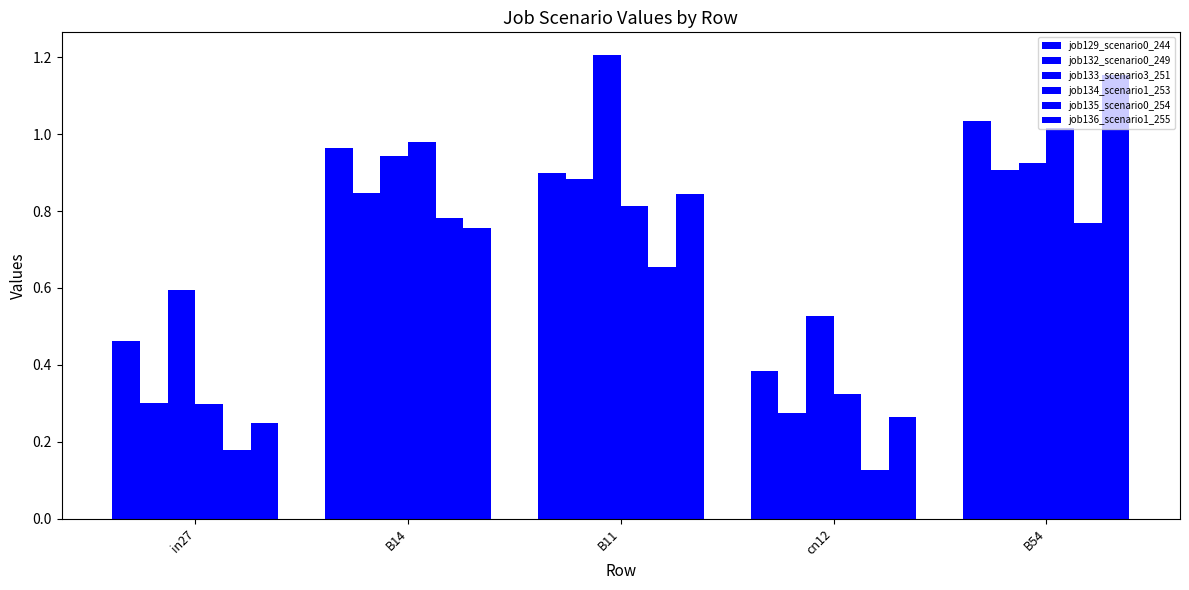

Read the job132_scenario0_249 value at in27.

0.3